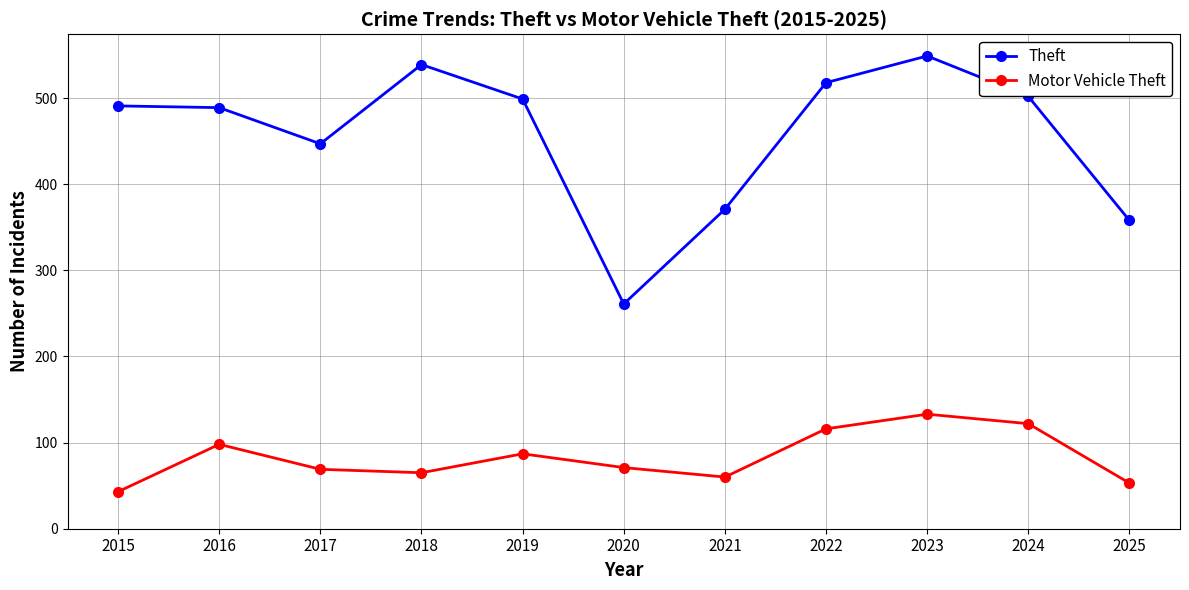

At which category is the sum across all series the highest?

2023